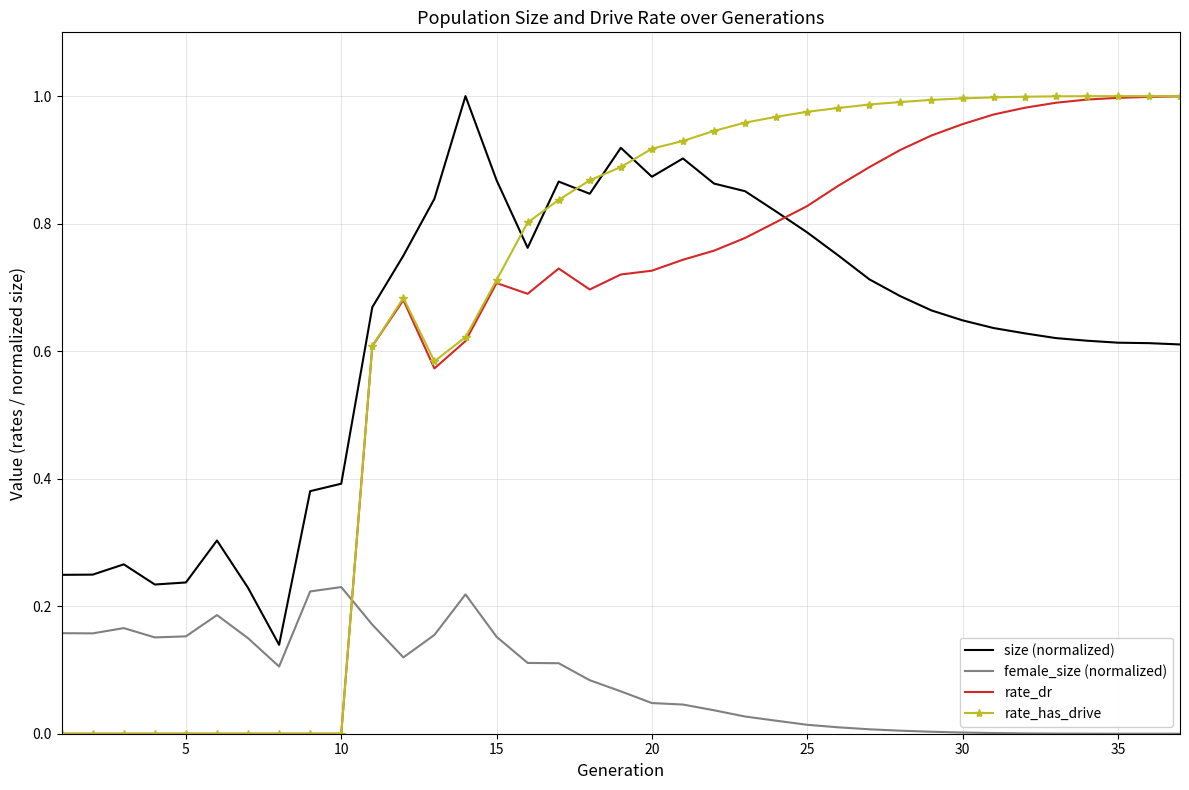

True or false: size (normalized) and rate_dr intersect in this chart.

True